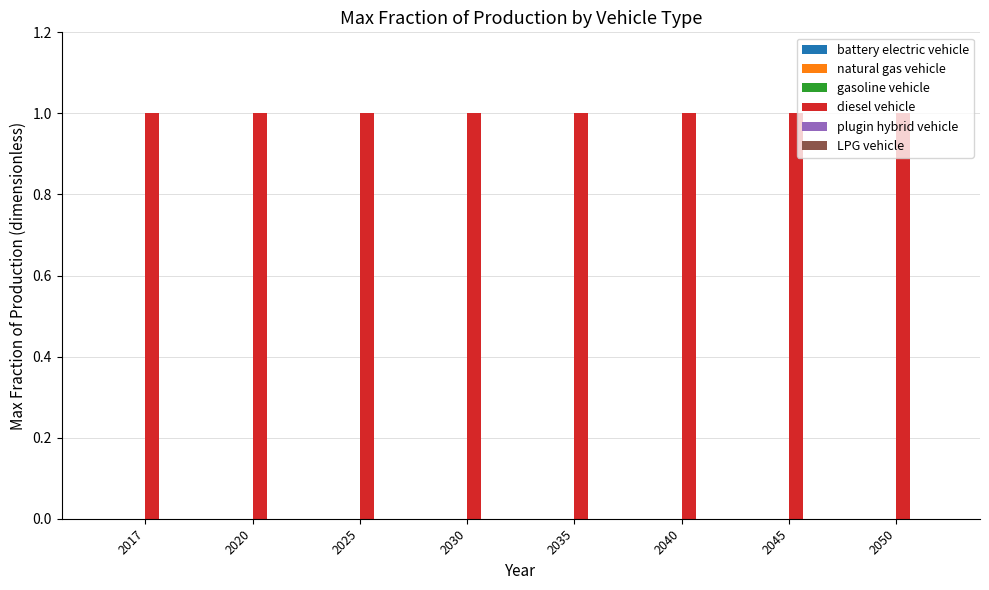

Between 2035 and 2040, which series saw the biggest shift?

battery electric vehicle